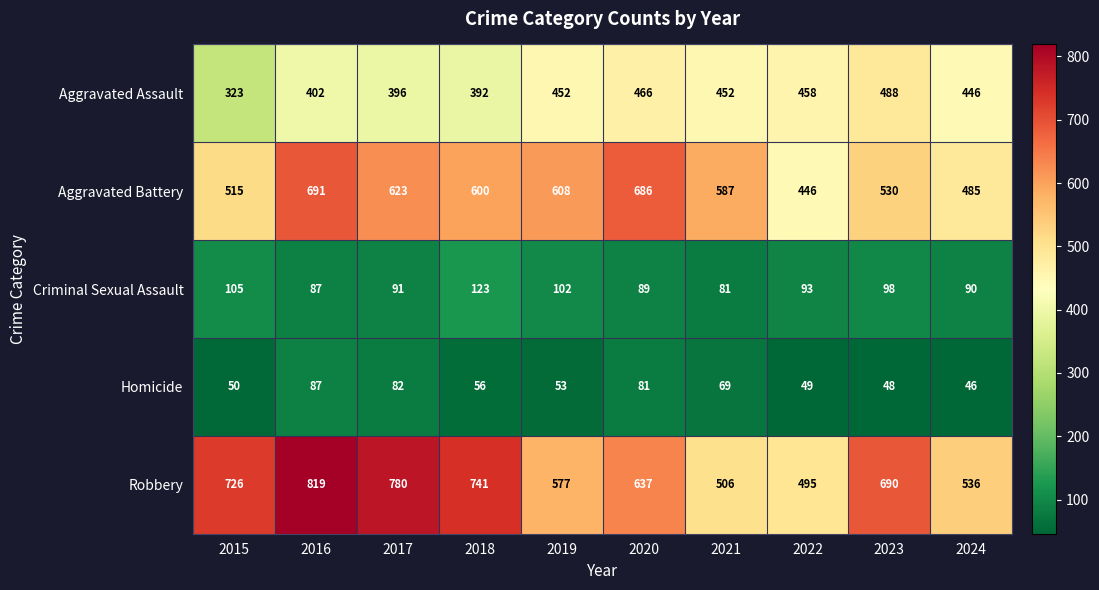

Which series has the largest range (max minus min)?

Robbery